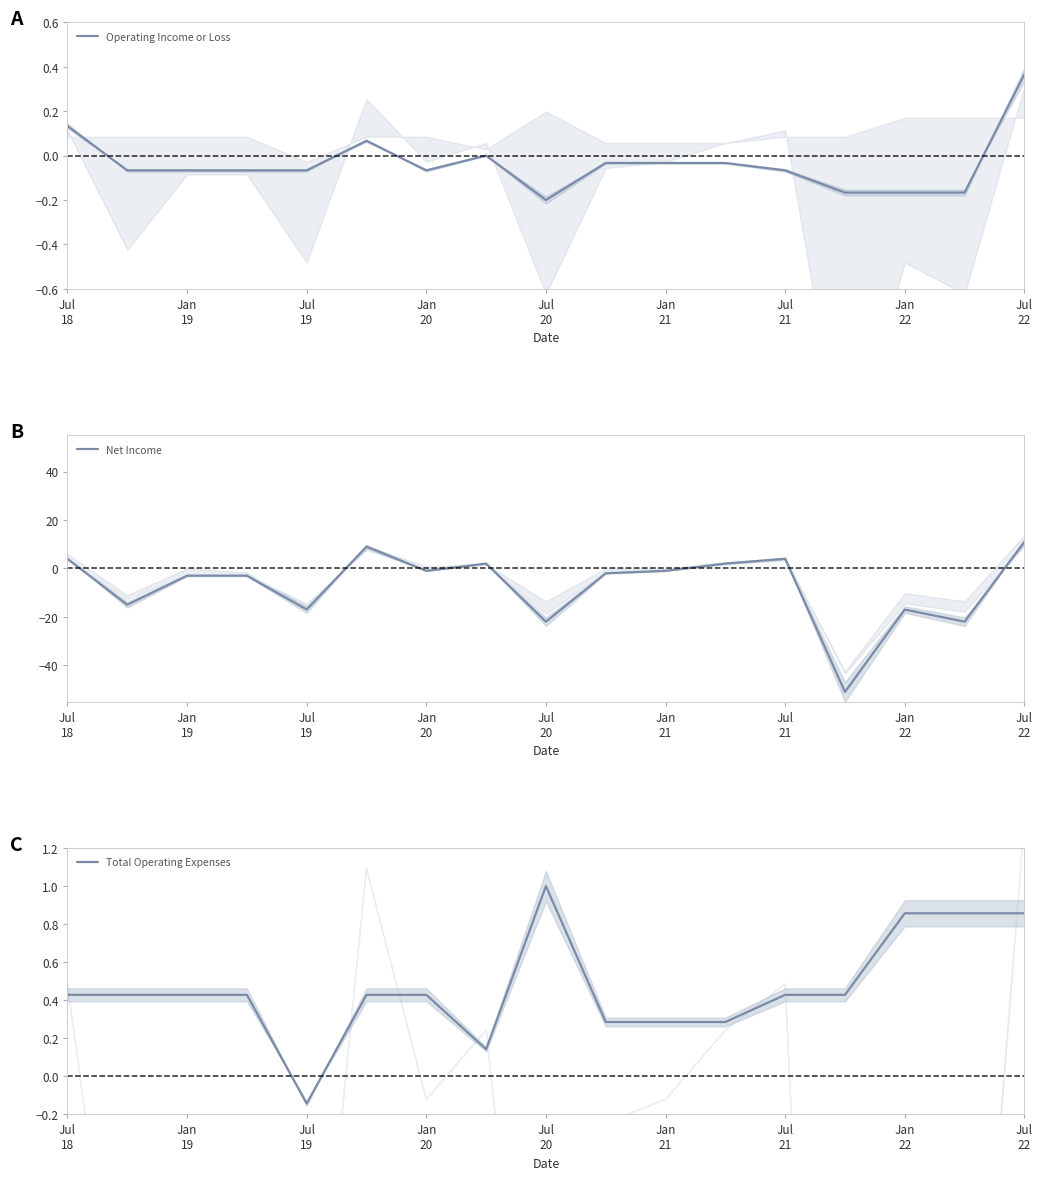

What is the minimum value shown in the chart?

-51.0